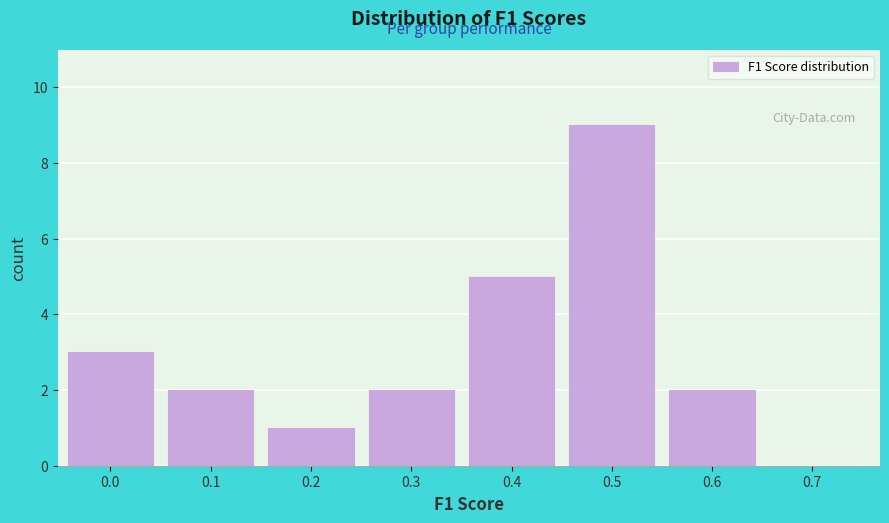

Reading right to left, list all the values displayed in this chart.

0.7=0	0.6=2	0.5=9	0.4=5	0.3=2	0.2=1	0.1=2	0.0=3